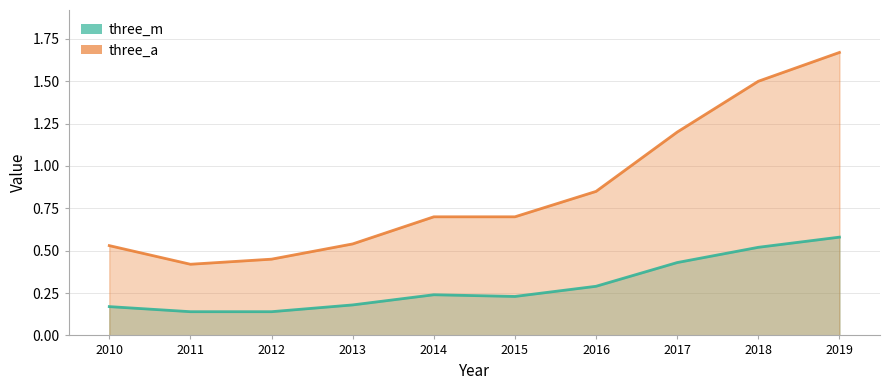

Which series has the widest spread of values?

three_a line